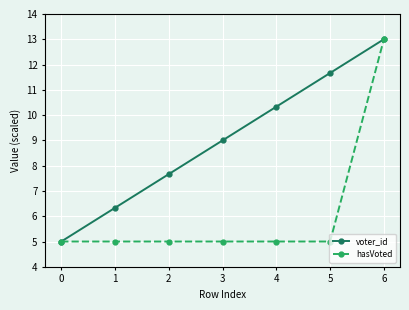

What is the difference between the maximum and second lowest values in the voter_id series?

6.7